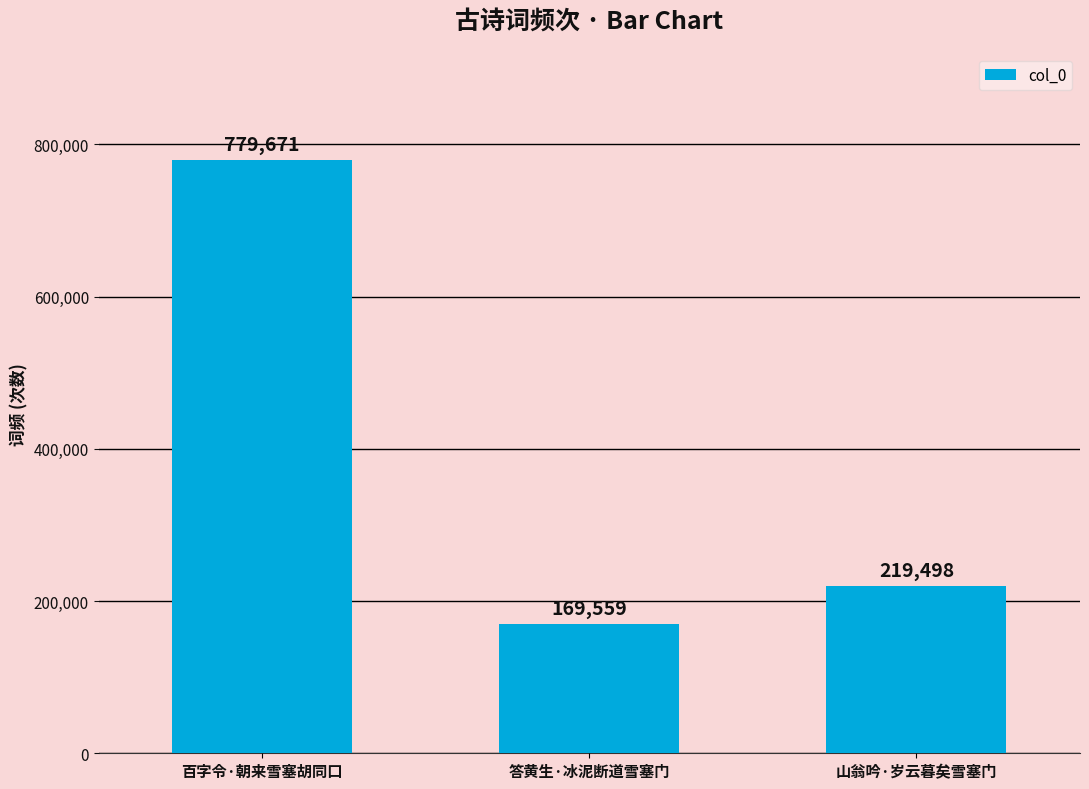

How many bars are there in total?

3